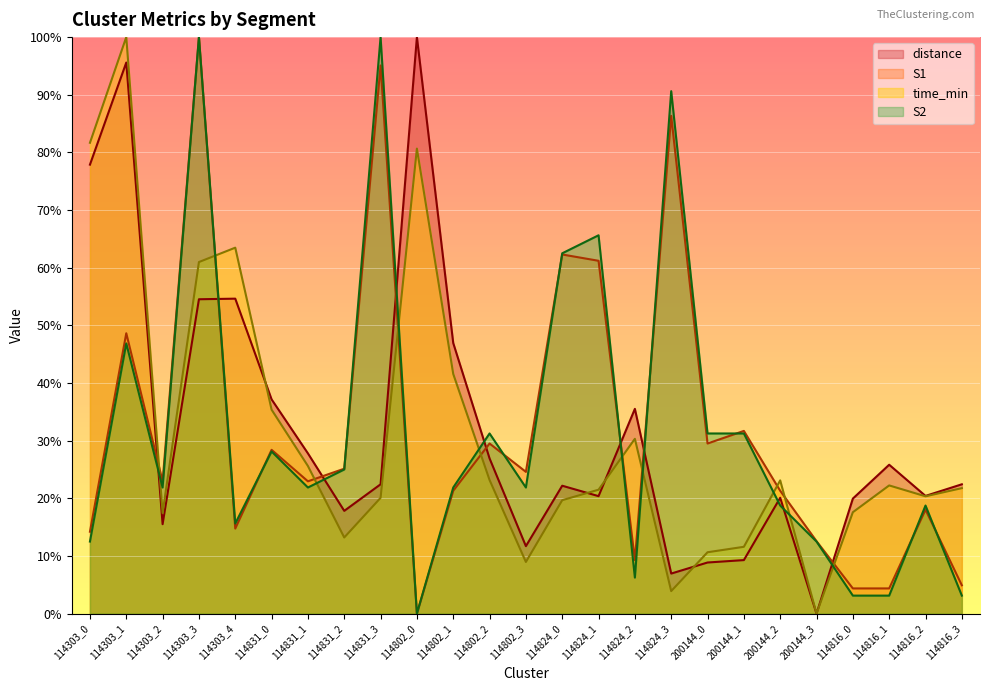

The value of distance at 114816_3 is 22.4. True or false?

True